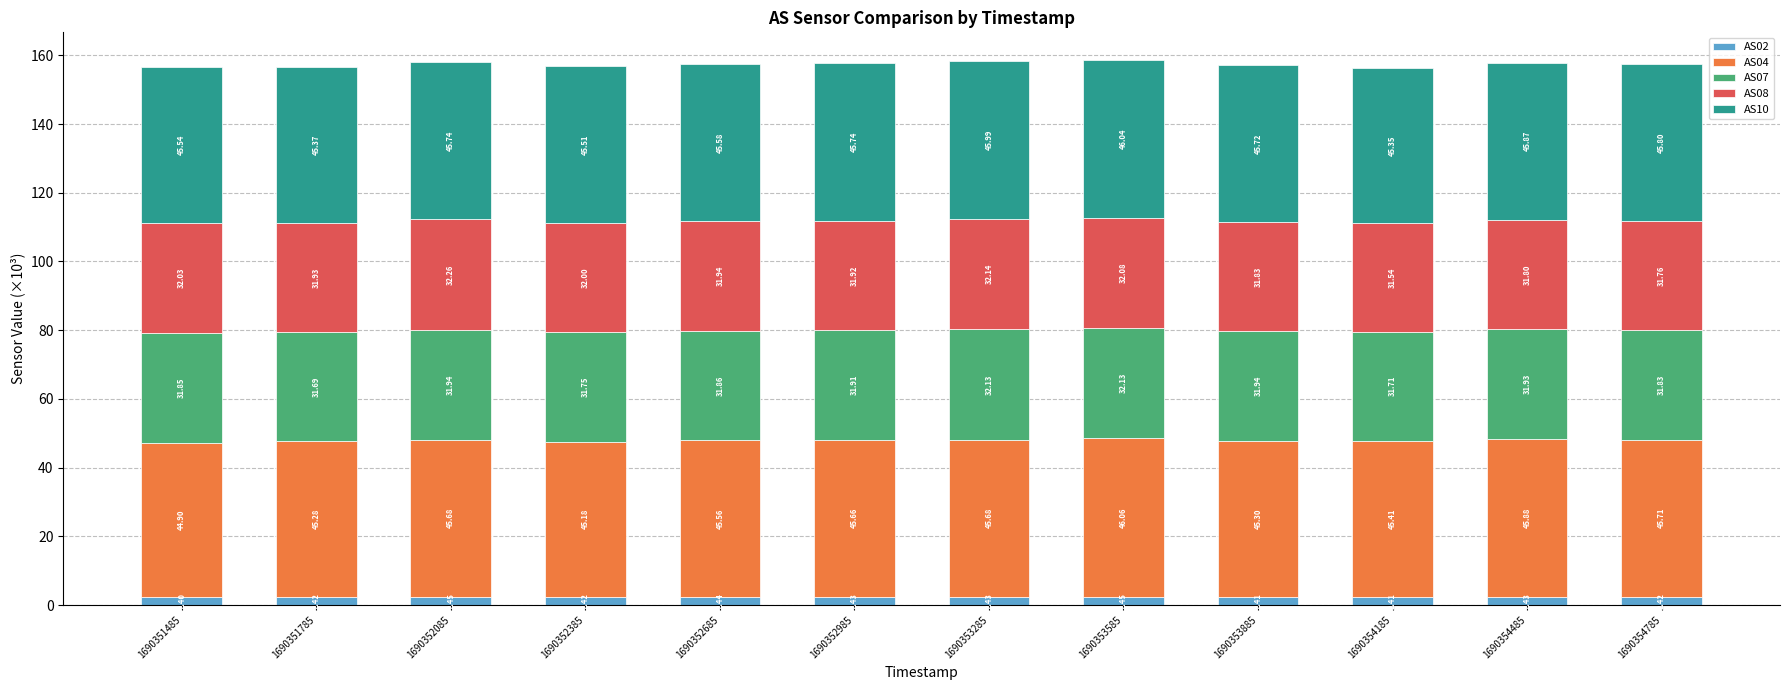

At which category is the sum across all series the highest?

1690353585